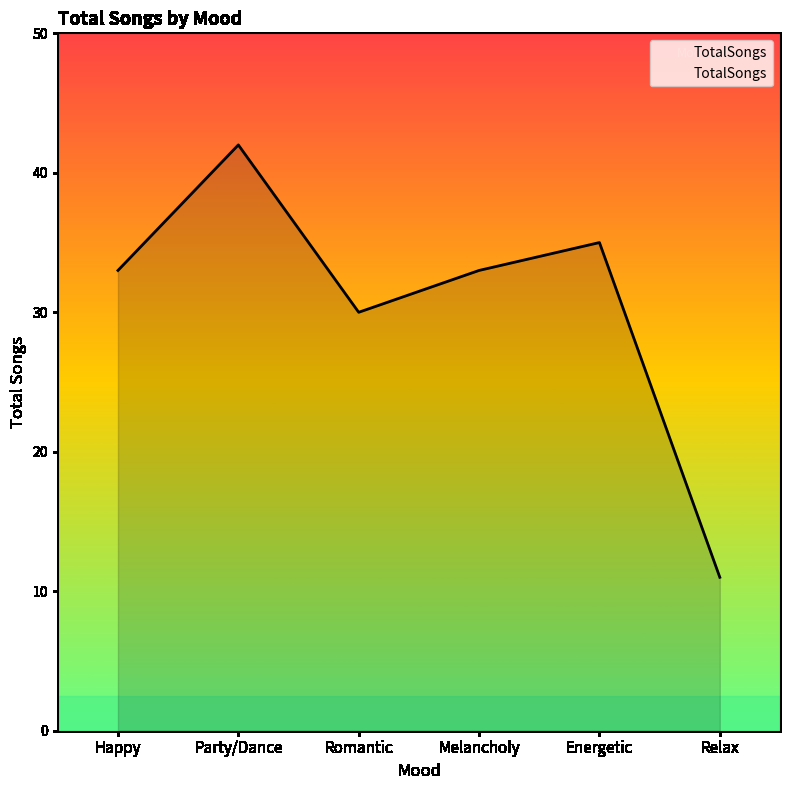

The value at Party/Dance is 42. True or false?

True